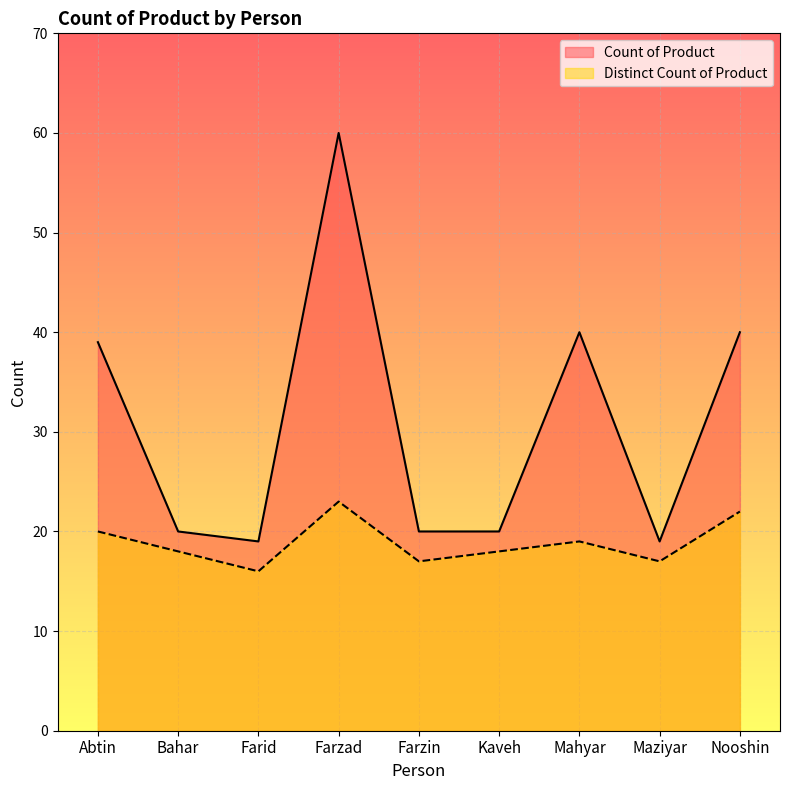

How many values in the Distinct Count of Product series exceed 18?

4